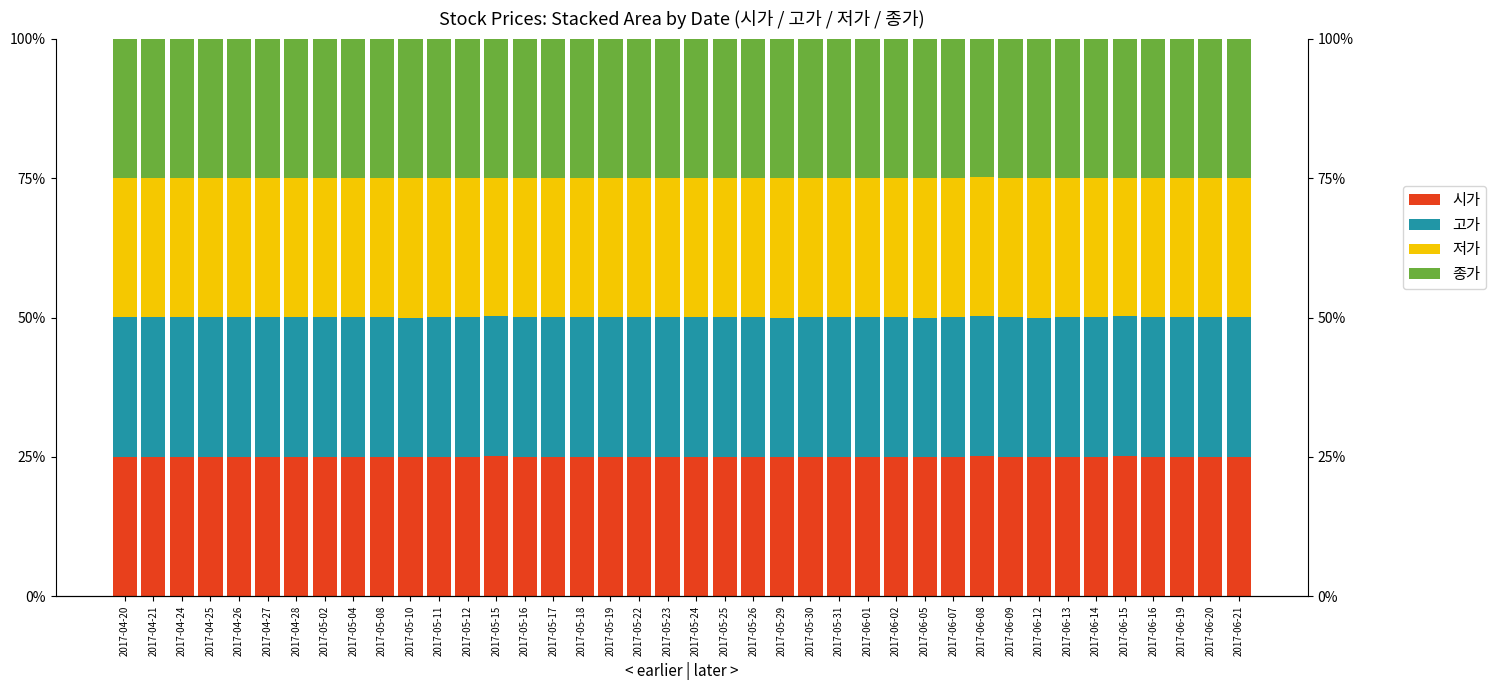

What is the label of the 30th bar from the left?

2017-06-07